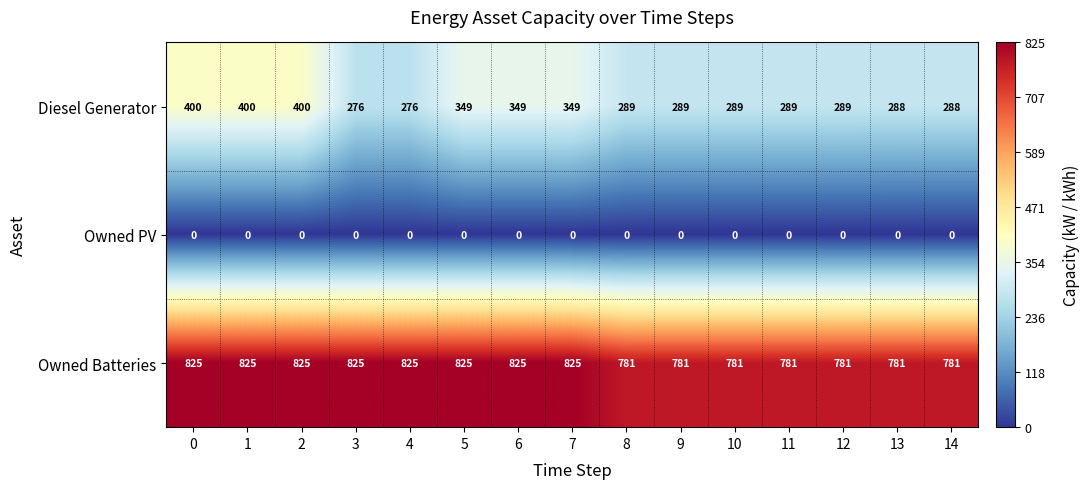

The value of Owned Batteries at 12 is 339. True or false?

False